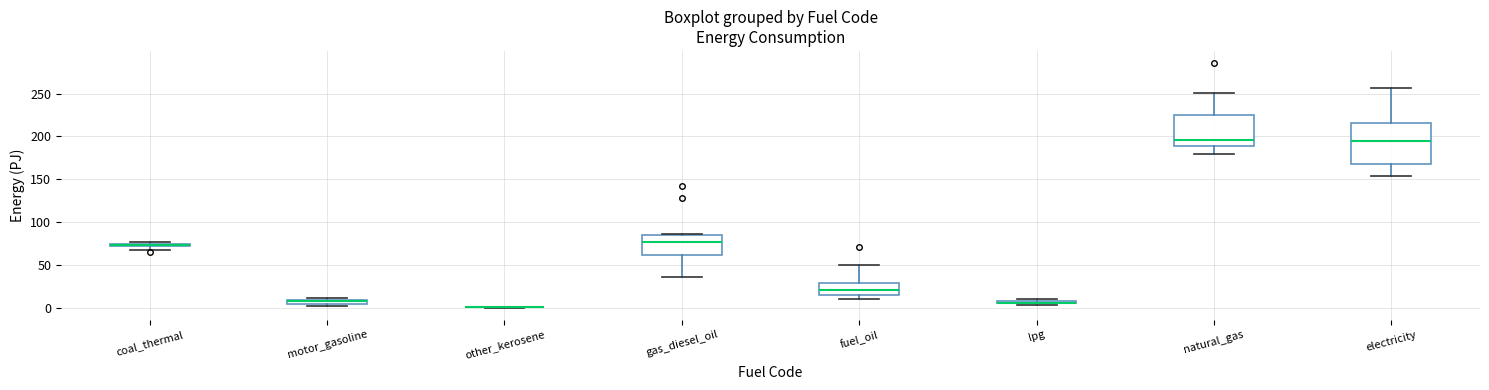

Comparing the boxes themselves (not the whiskers), which one is the tallest?

electricity